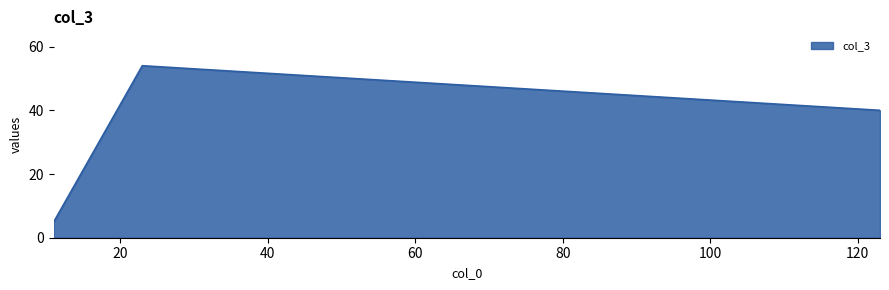

What is the greatest value displayed?

54